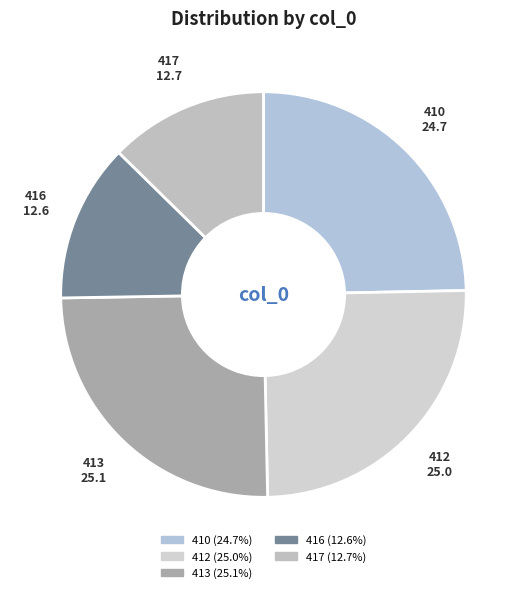

Is there any slice that represents more than half of the pie?

No